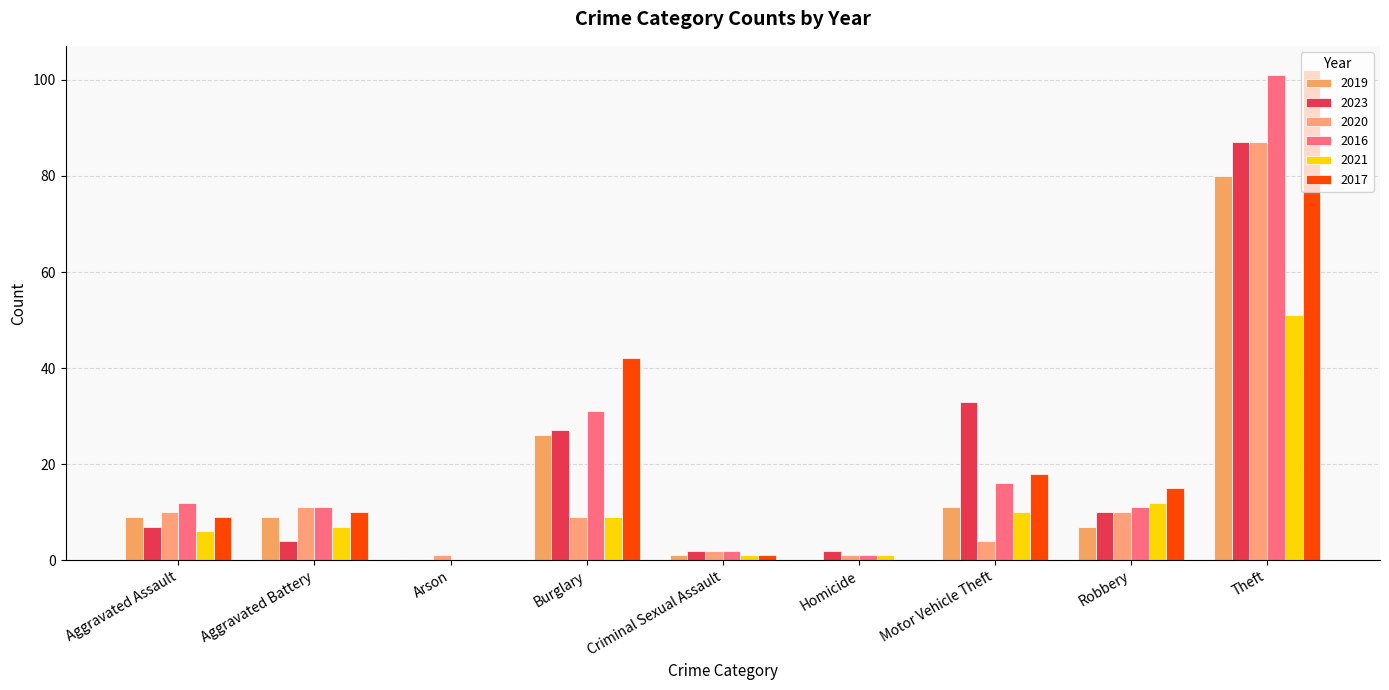

What is the greatest value displayed?

102